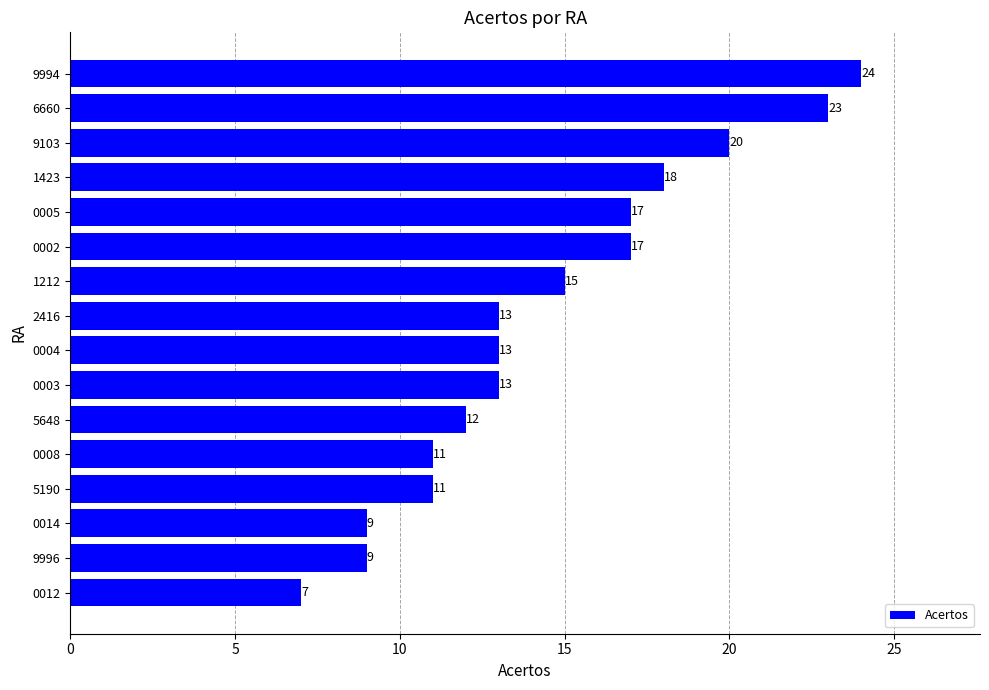

What is the minimum value shown in the chart?

7